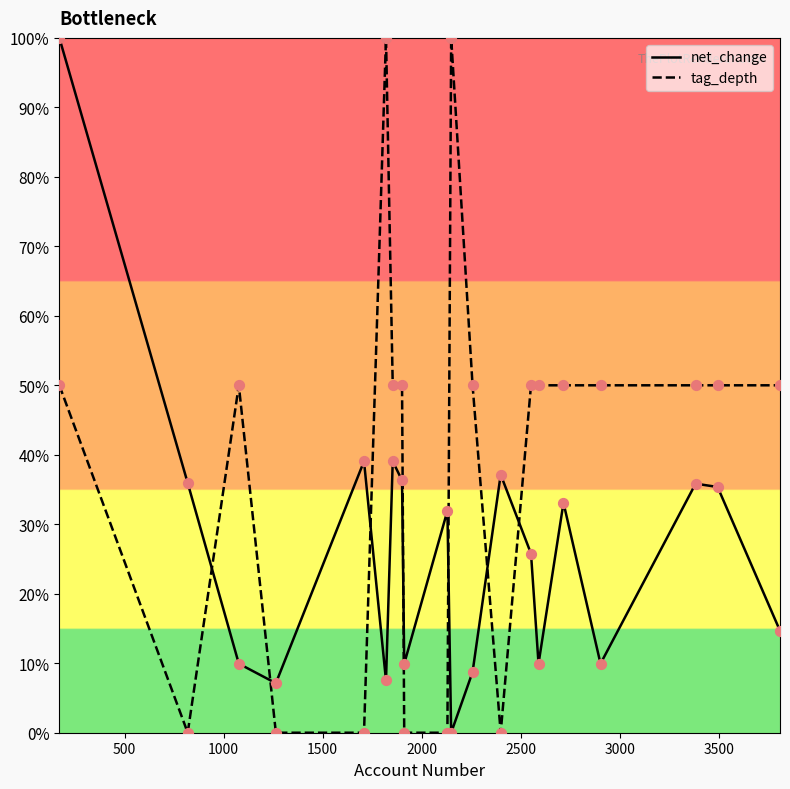

What are all the series names shown in the legend?

net_change, tag_depth